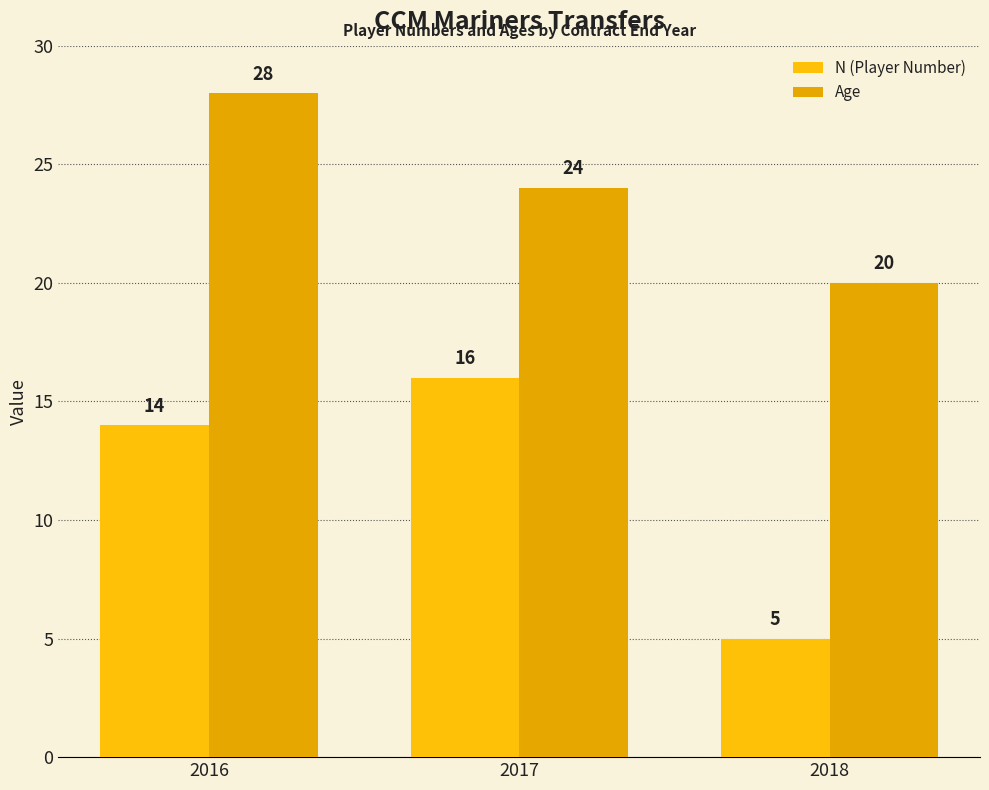

How many groups of bars are there?

3